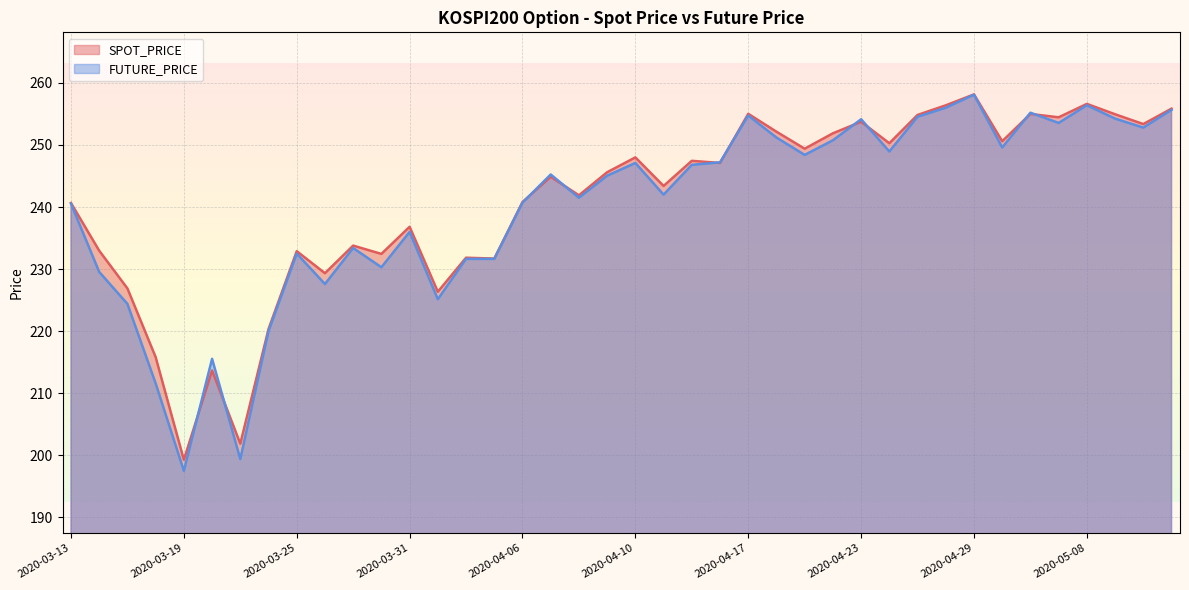

What is the sum of the FUTURE_PRICE values at 2020-03-25 and 2020-05-07?

486.1